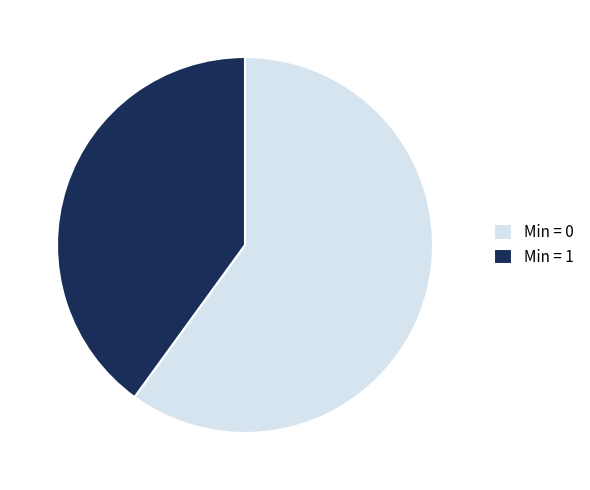

The Min = 1 slice represents 47% of the pie. True or false?

False